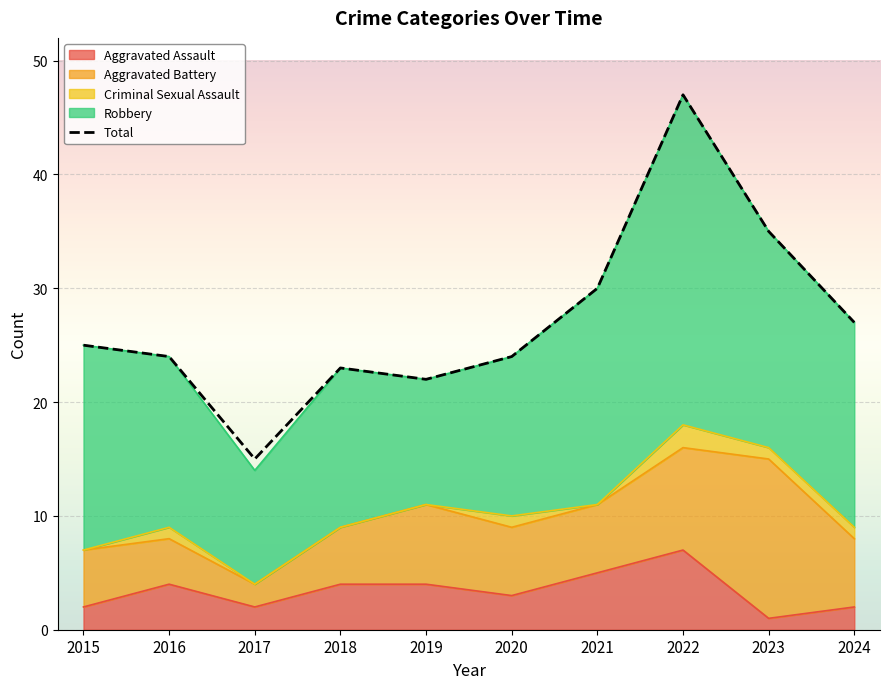

True or false: Robbery has a value of 14 at 2018.

True